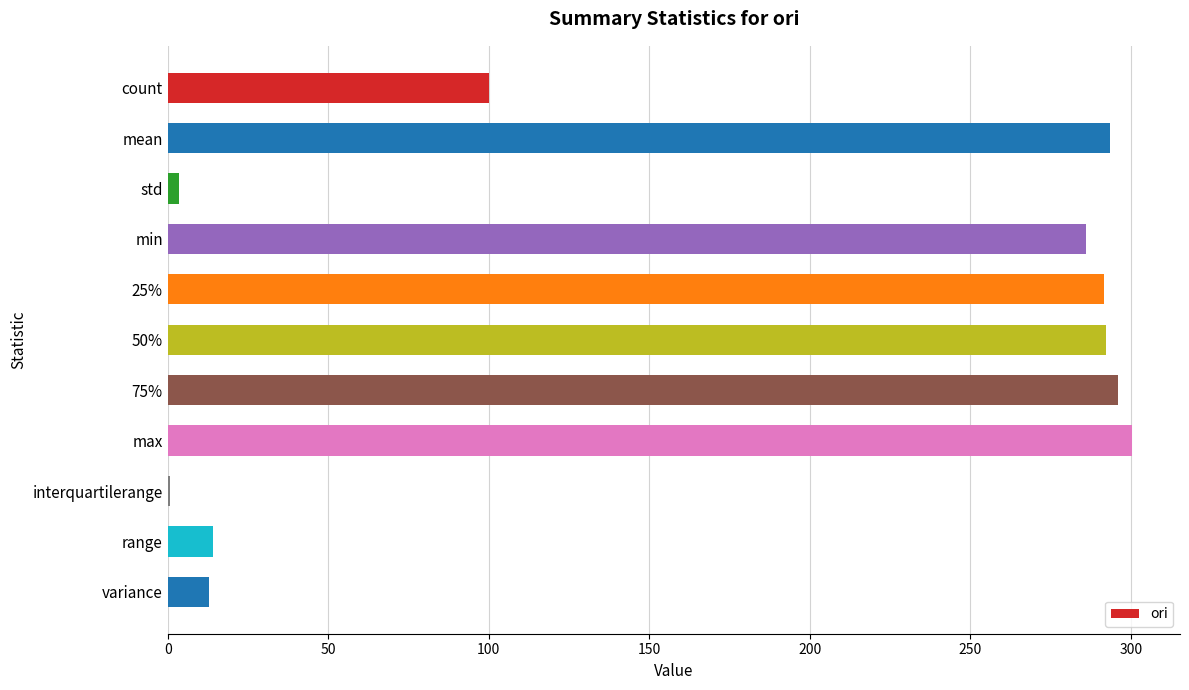

The chart shows a value of 300.3 at max. True or false?

True